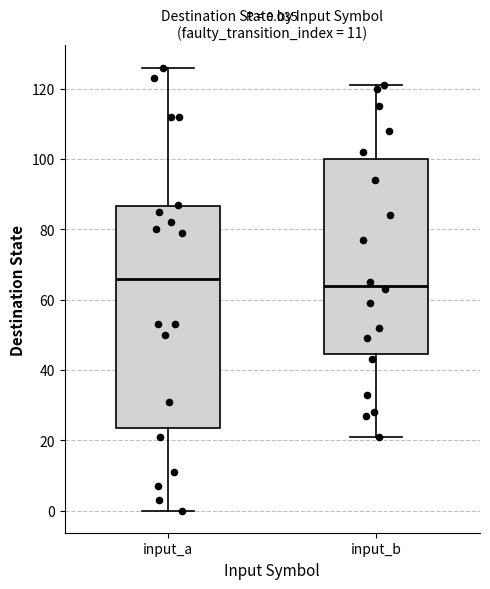

Comparing the boxes themselves (not the whiskers), which one is the tallest?

input_a